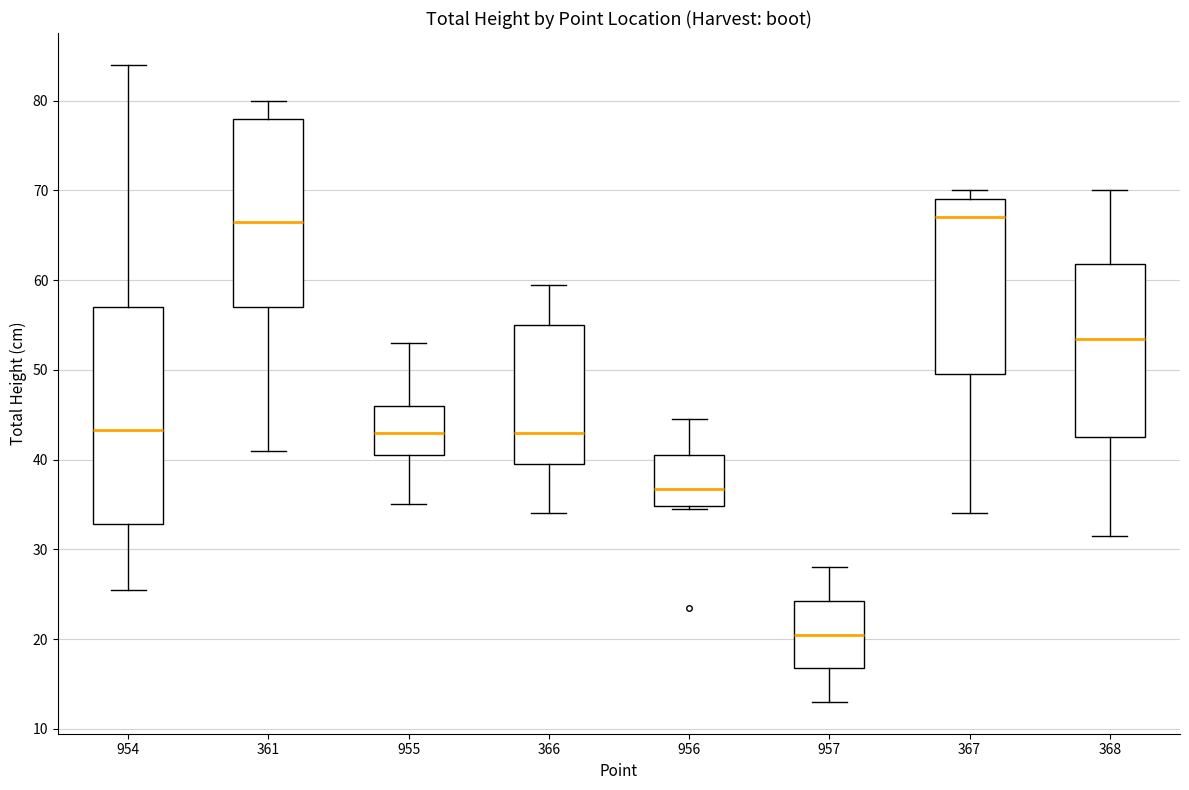

Where is the upper edge of the box at x = 957 on the y-axis? The values are not printed on the chart, so give them approximately, as read against the axis.

24